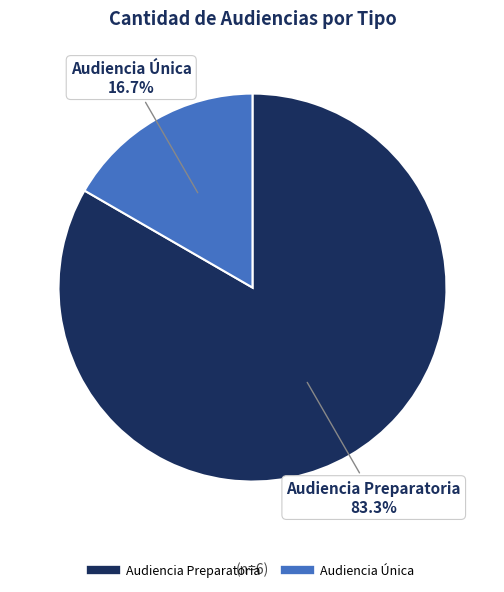

True or false: Audiencia Única accounts for 17% of the total.

True